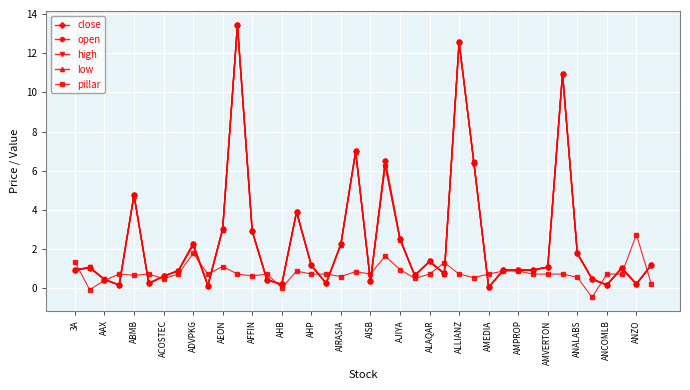

What is the value of the low point at the 28th from the left?

6.4